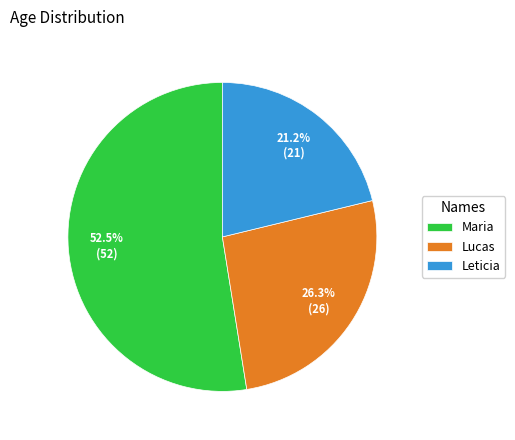

How many slices are in this pie chart?

3